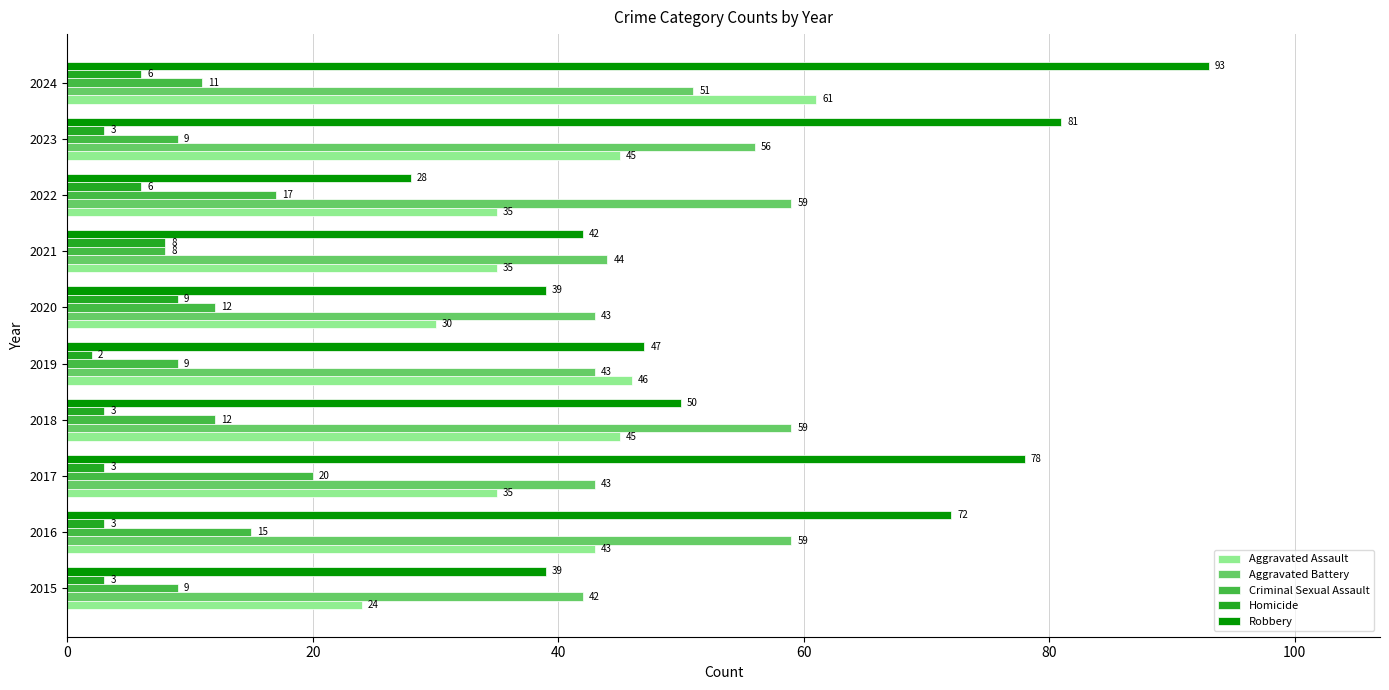

Is it true that Homicide equals 3 at 2023?

True